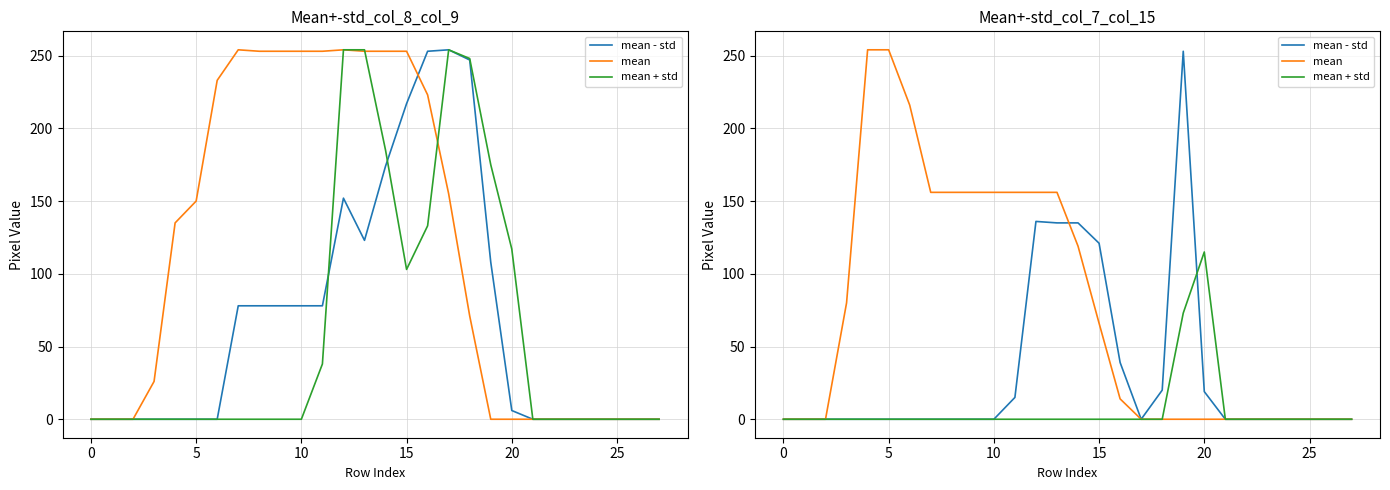

The mean + std series shows 0 at 15. True or false?

True